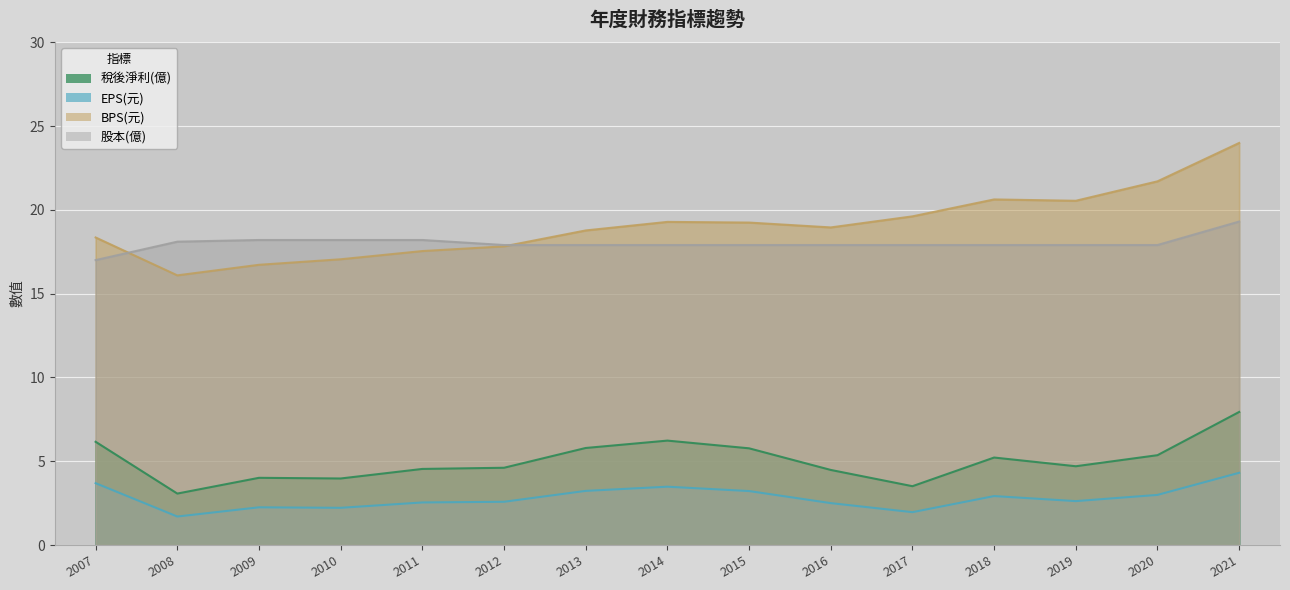

Reading right to left, extract all data points from this chart.

稅後淨利(億): 7.9	5.4	4.7	5.2	3.5	4.5	5.8	6.2	5.8	4.6	4.5	4.0	4.0	3.1	6.2
EPS(元): 4.3	3.0	2.6	2.9	2.0	2.5	3.2	3.5	3.2	2.6	2.5	2.2	2.2	1.7	3.7
BPS(元): 24.0	21.7	20.5	20.6	19.6	18.9	19.2	19.3	18.8	17.8	17.5	17.1	16.7	16.1	18.4
股本(億): 19.3	17.9	17.9	17.9	17.9	17.9	17.9	17.9	17.9	17.9	18.2	18.2	18.2	18.1	17.0